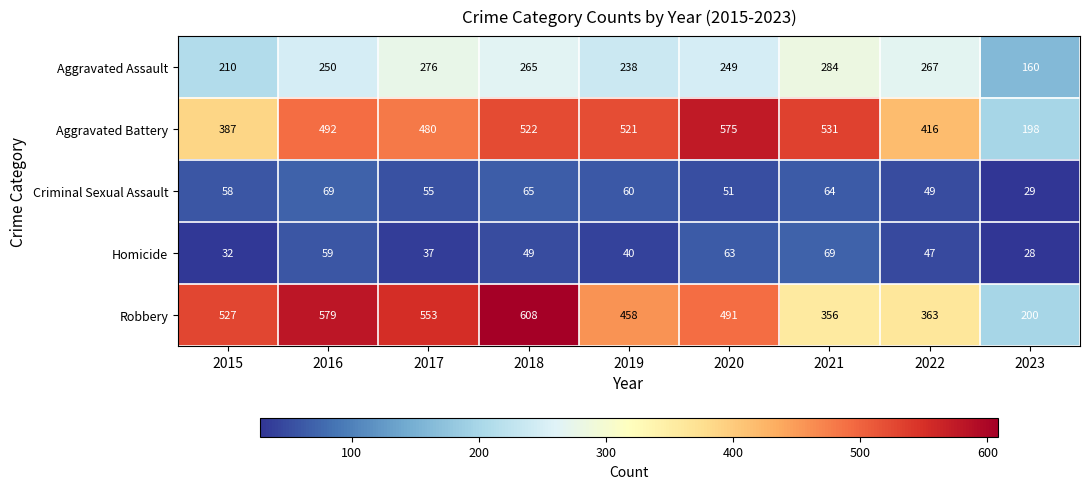

Between 2018 and 2023, which series saw the biggest shift?

Robbery